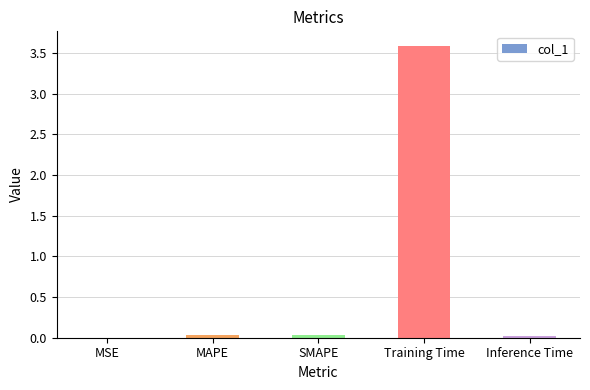

Are the bars horizontal?

No